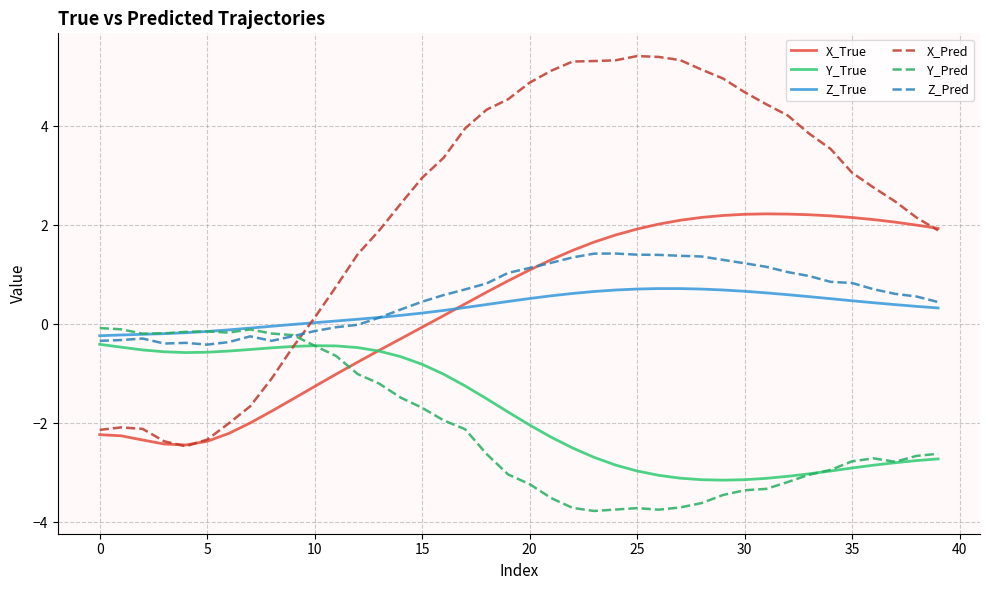

Which series has the largest total across all categories?

X_Pred